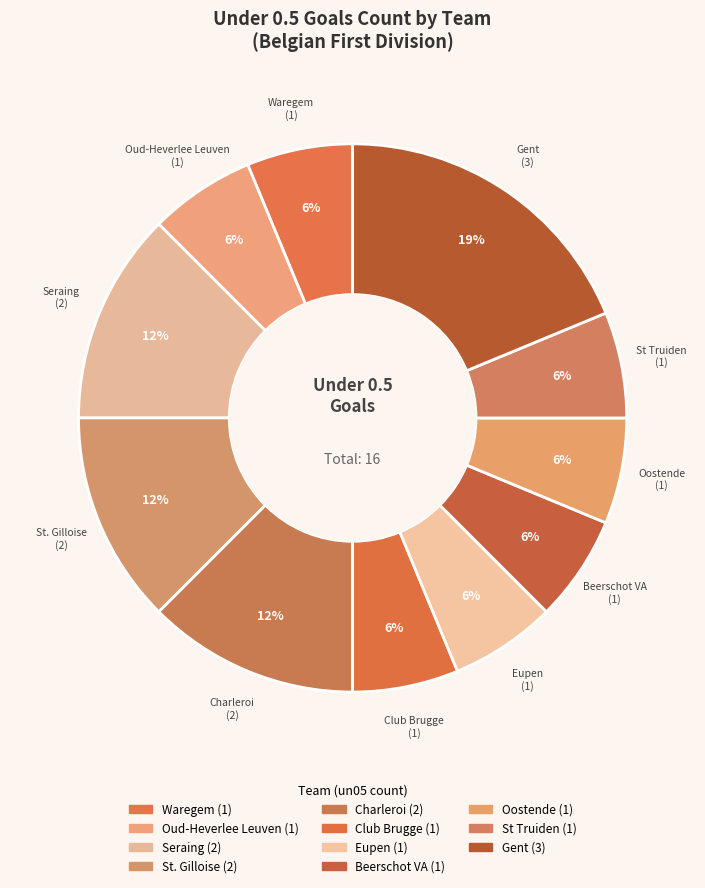

How many segments does this pie chart have?

11